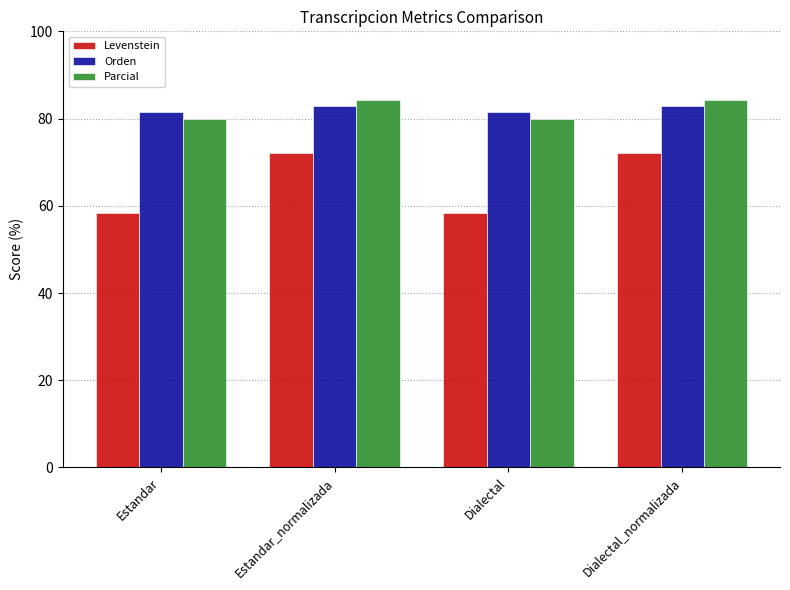

What is the total value across all series at Estandar?

220.0